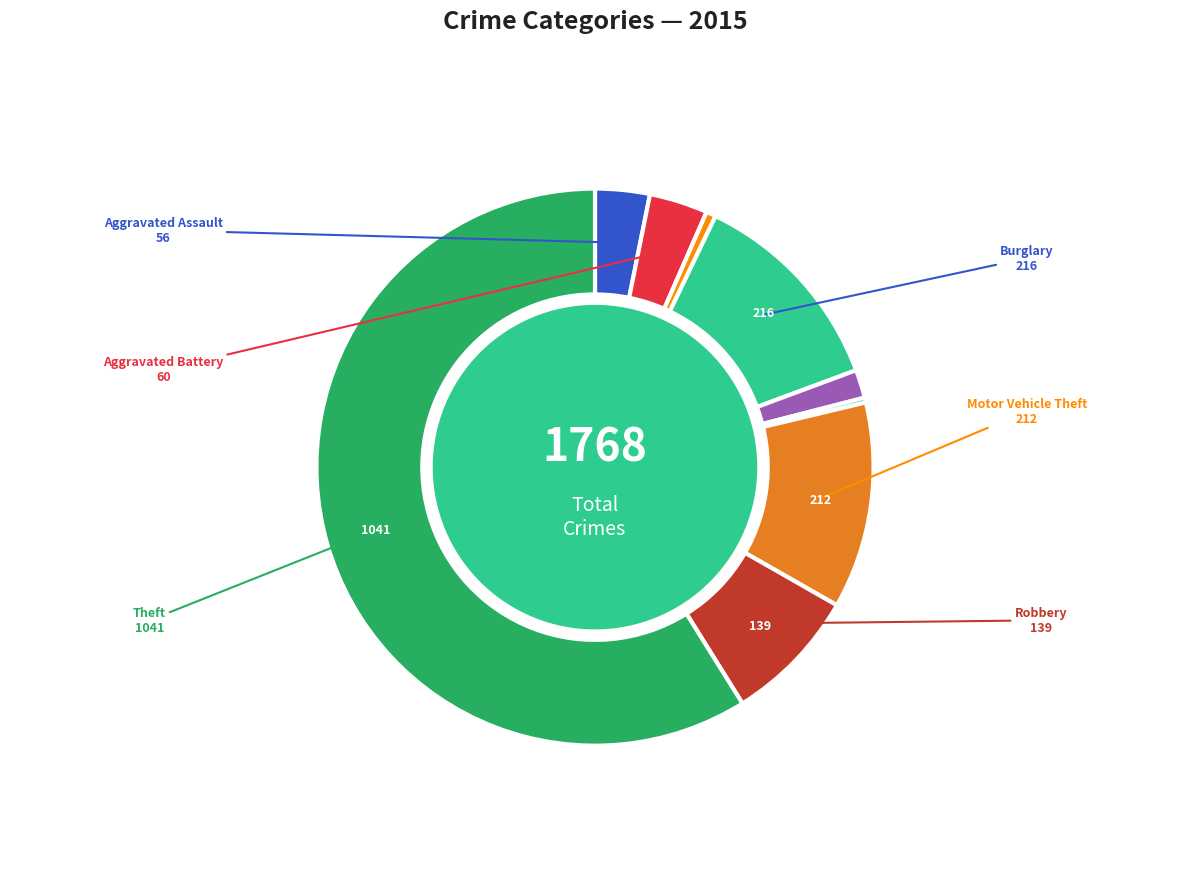

To the nearest percent, what is the difference between the largest and smallest slice percentages?

59%